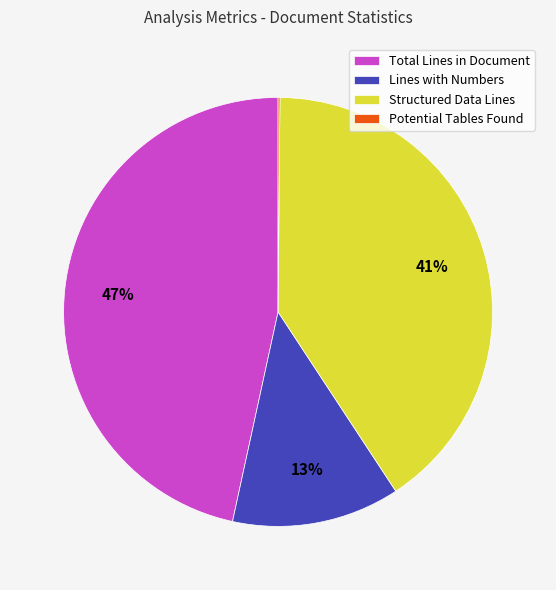

Is it true that Total Lines in Document is 47% of the pie?

True